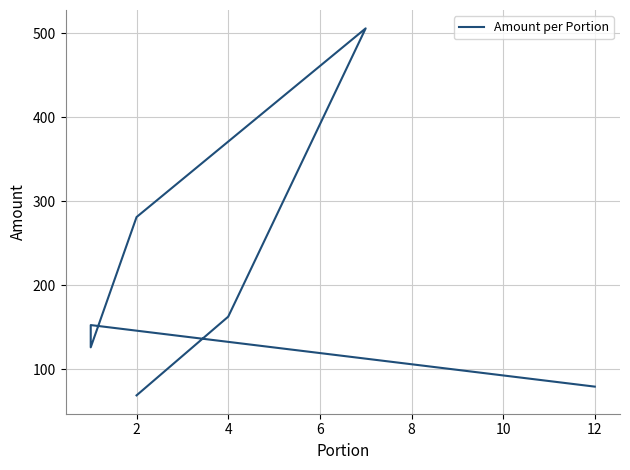

Count the number of values greater than 152.

4